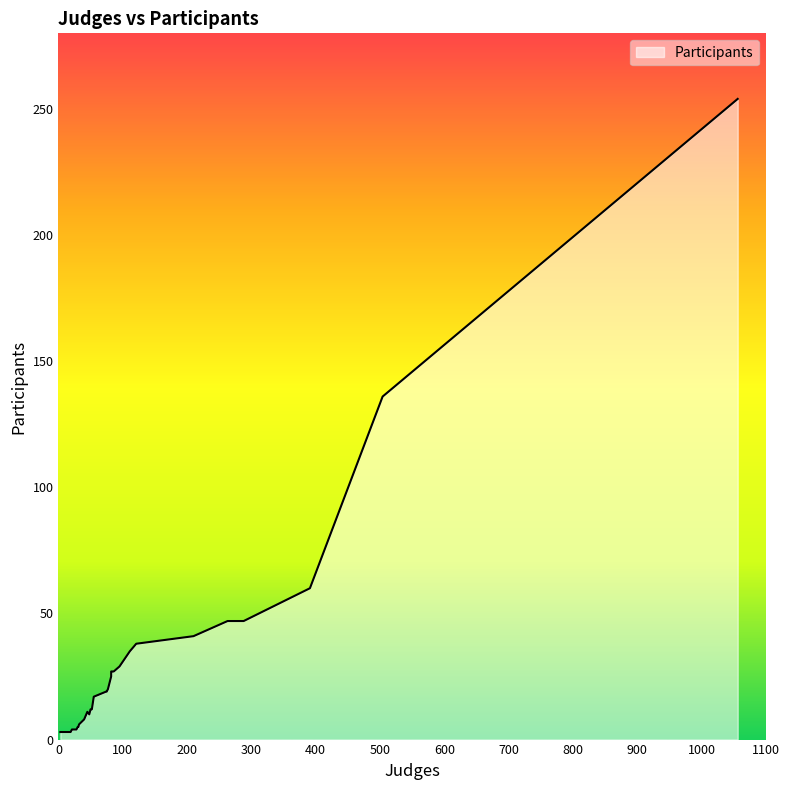

What is the approximate value at 288?

47